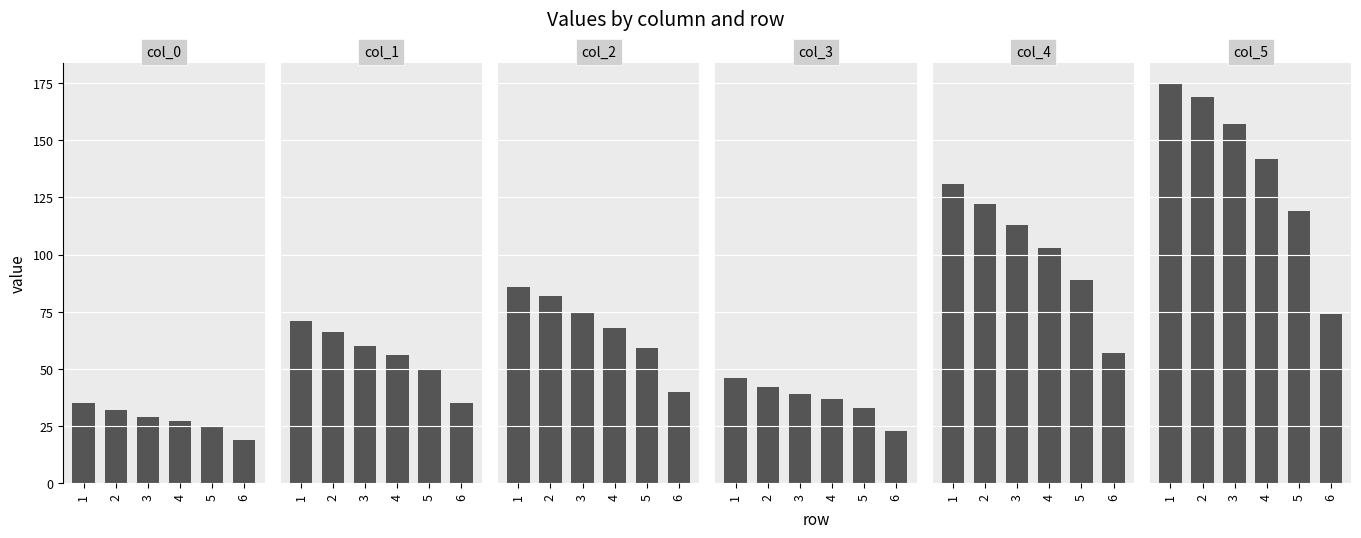

Which category has the lowest value in the col_2 series?

6